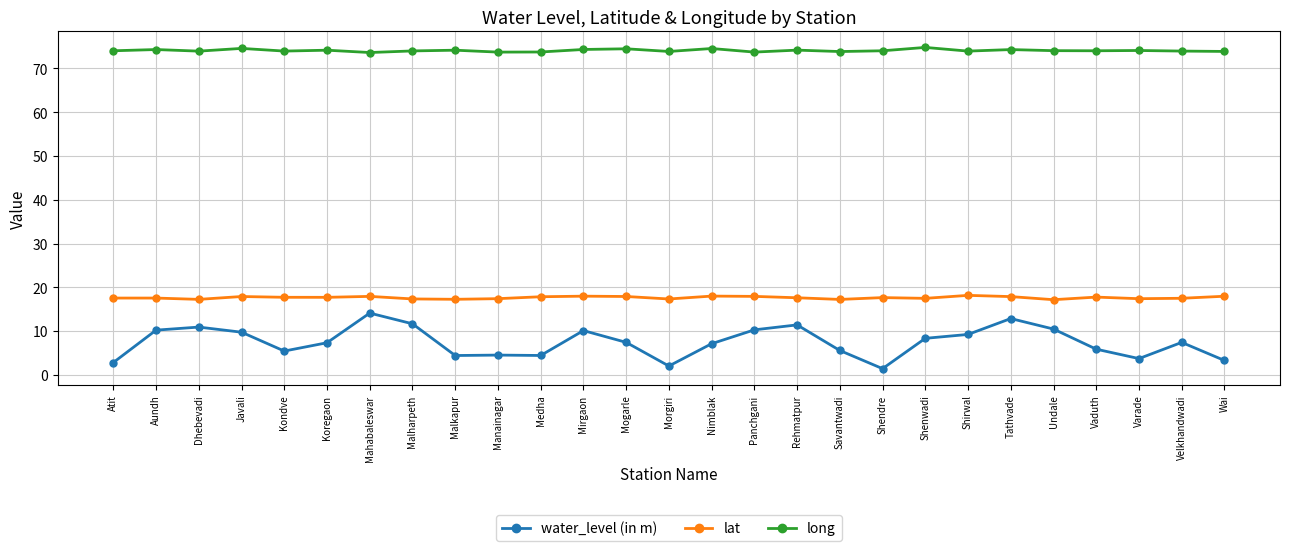

Is it true that lat equals 17.9 at Mahabaleswar?

True